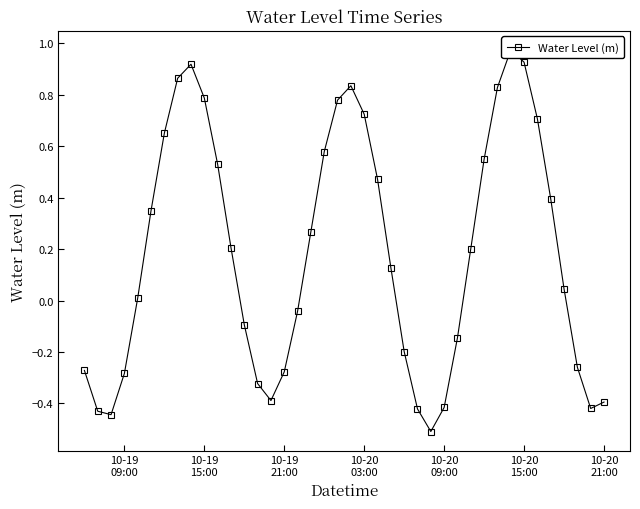

What is the greatest value displayed?

1.0